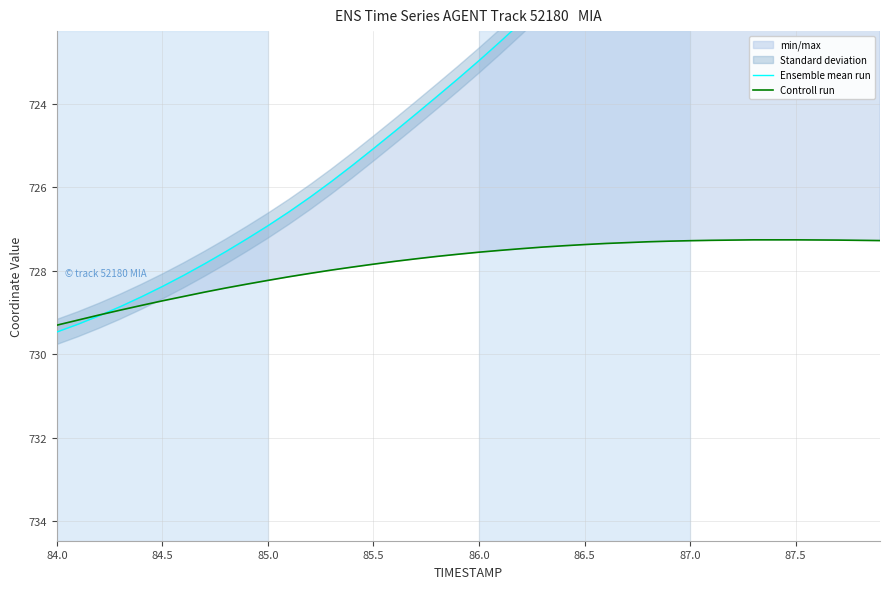

Which series ends up on top after the final intersection of Controll run and Ensemble mean run?

Controll run